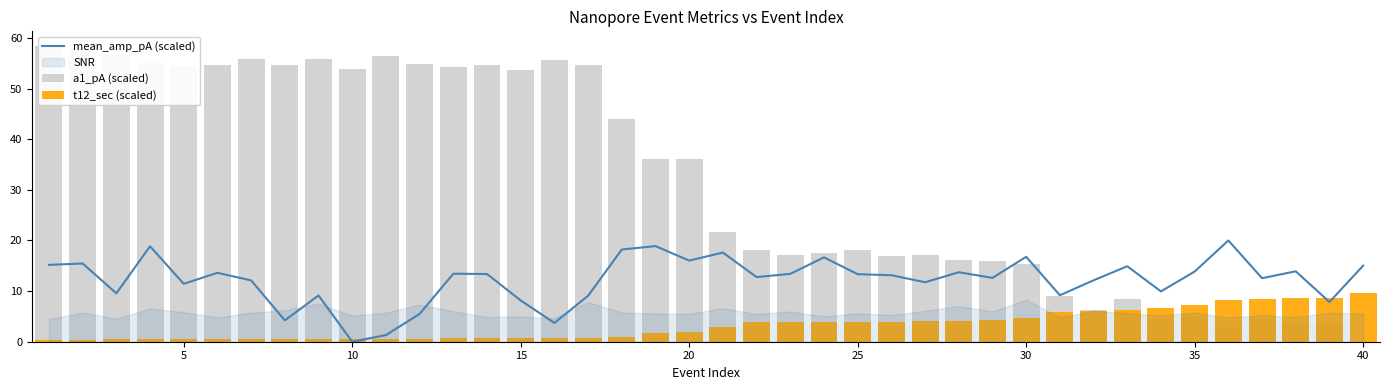

How many groups of bars are there?

40